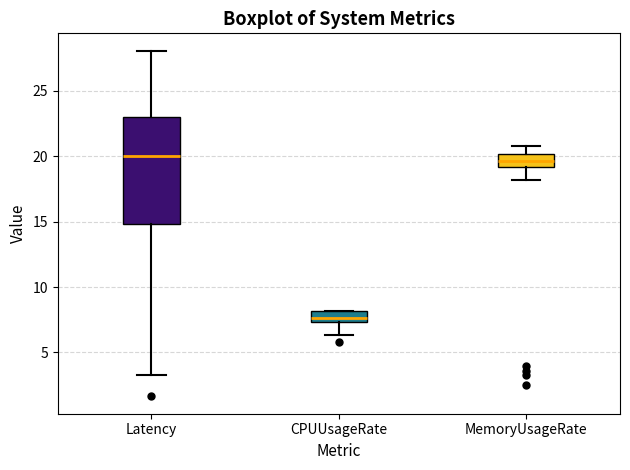

Comparing the boxes themselves (not the whiskers), which one is the tallest?

Latency